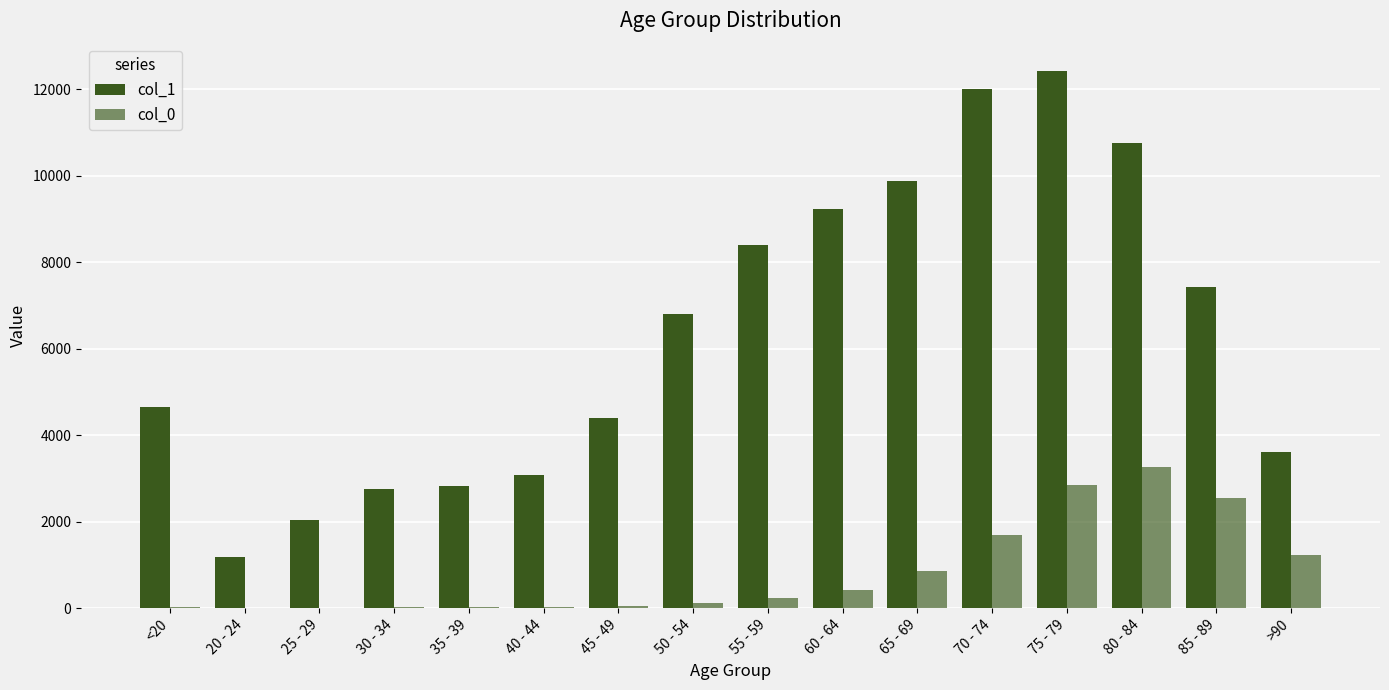

At which category does the chart reach its minimum across all series?

25 - 29